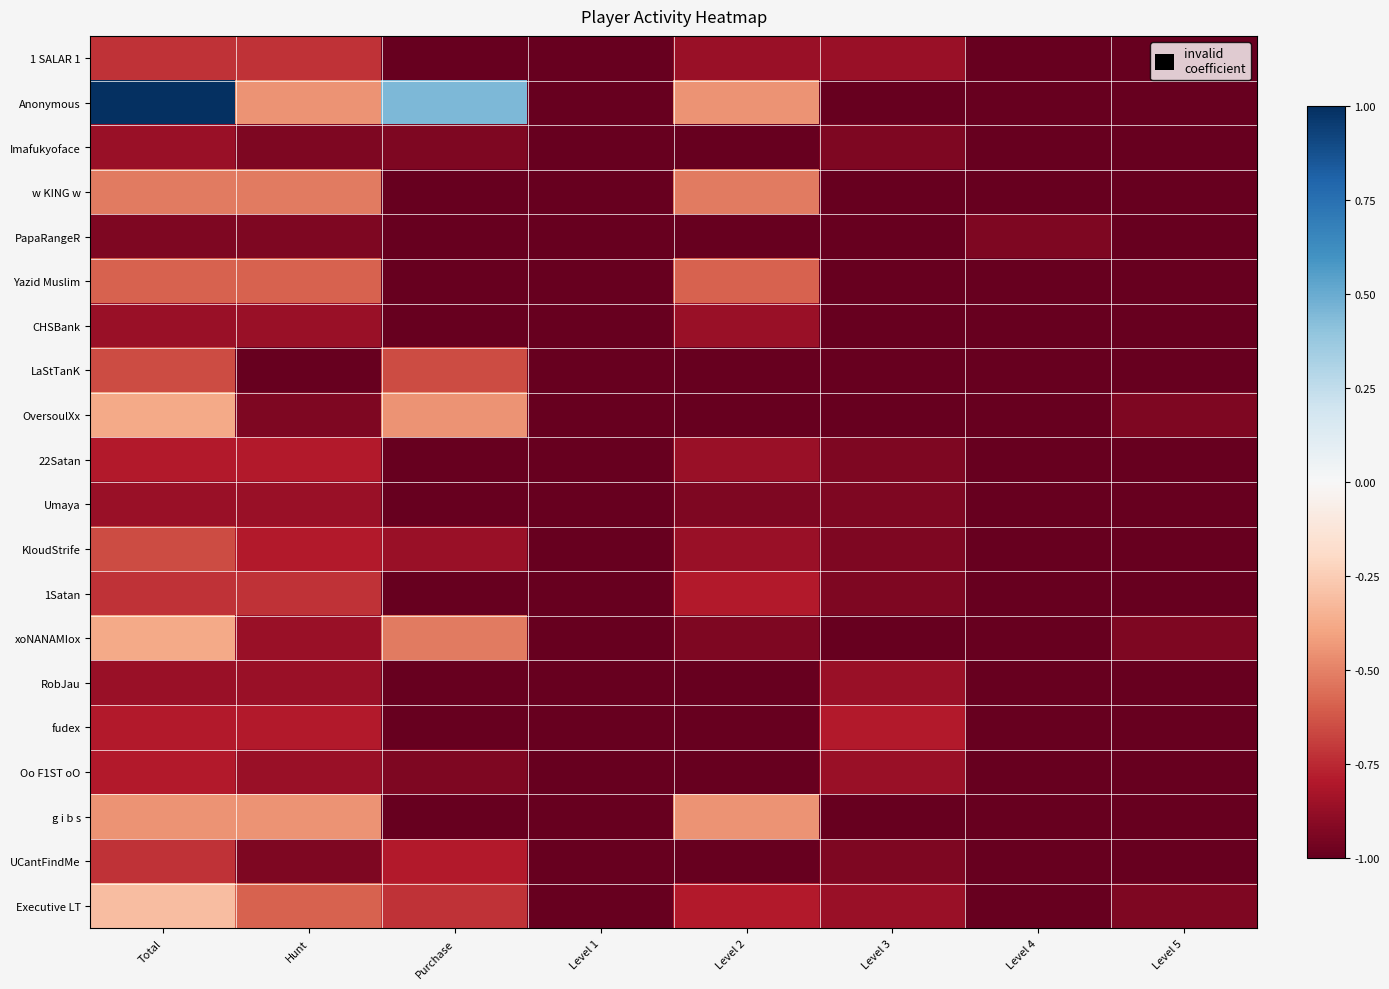

Which series has the widest spread of values?

Anonymous